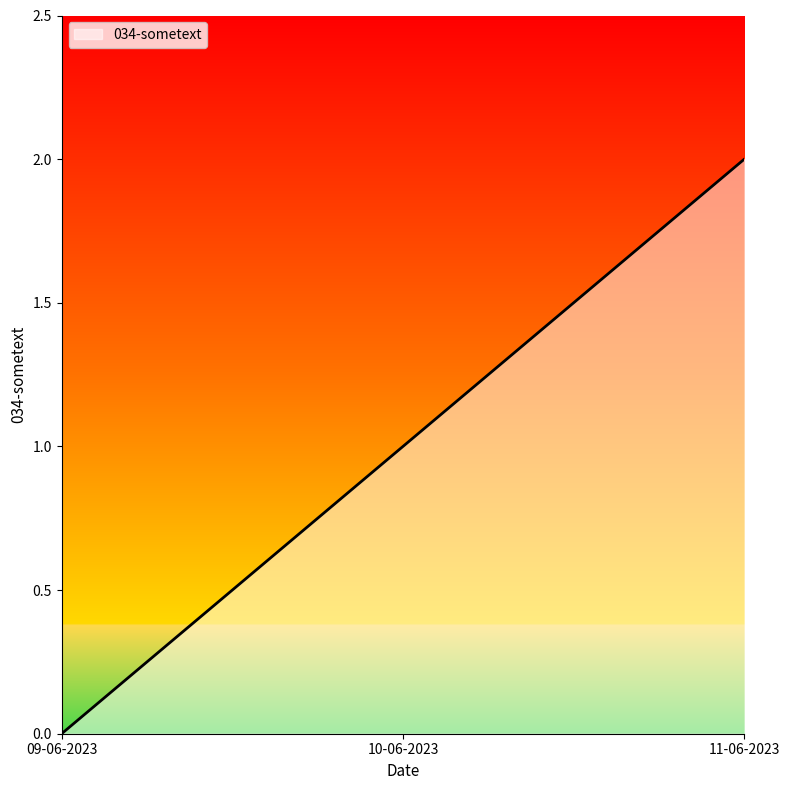

Is it true that the value at 11-06-2023 is 2?

True